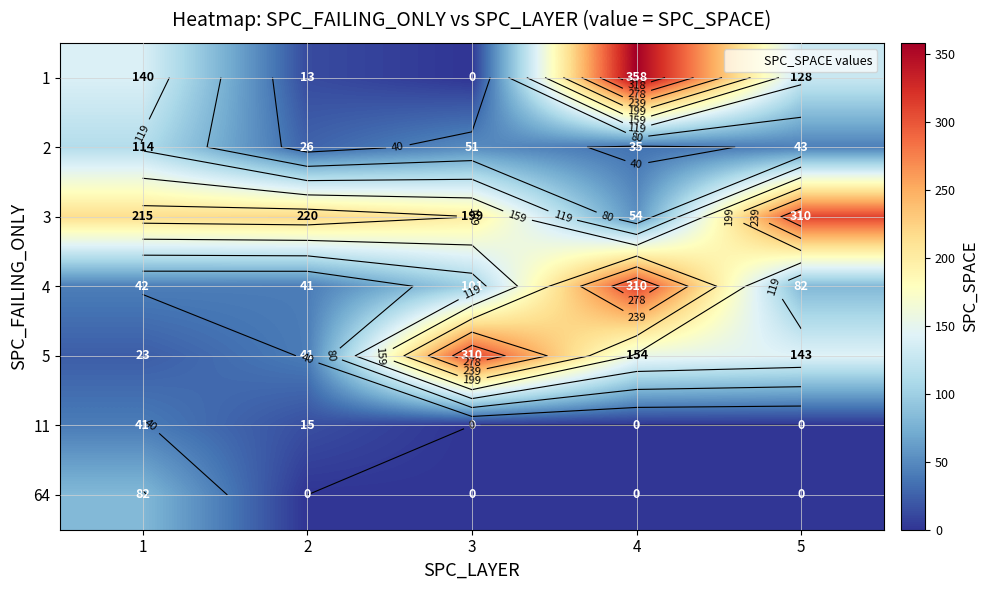

Is it true that 1 equals 31 at 1?

False